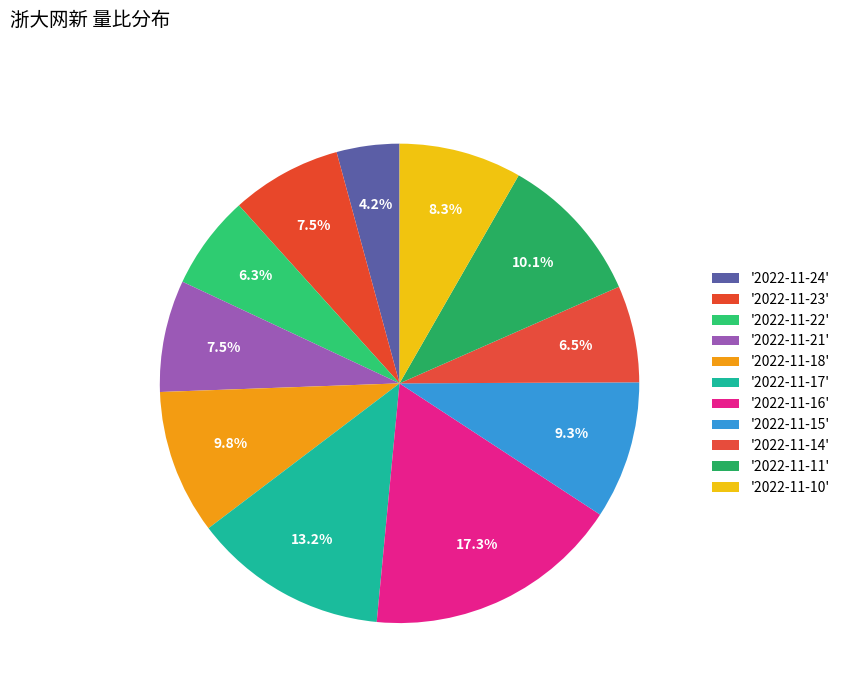

Which category has the smallest portion of the pie?

2022-11-24